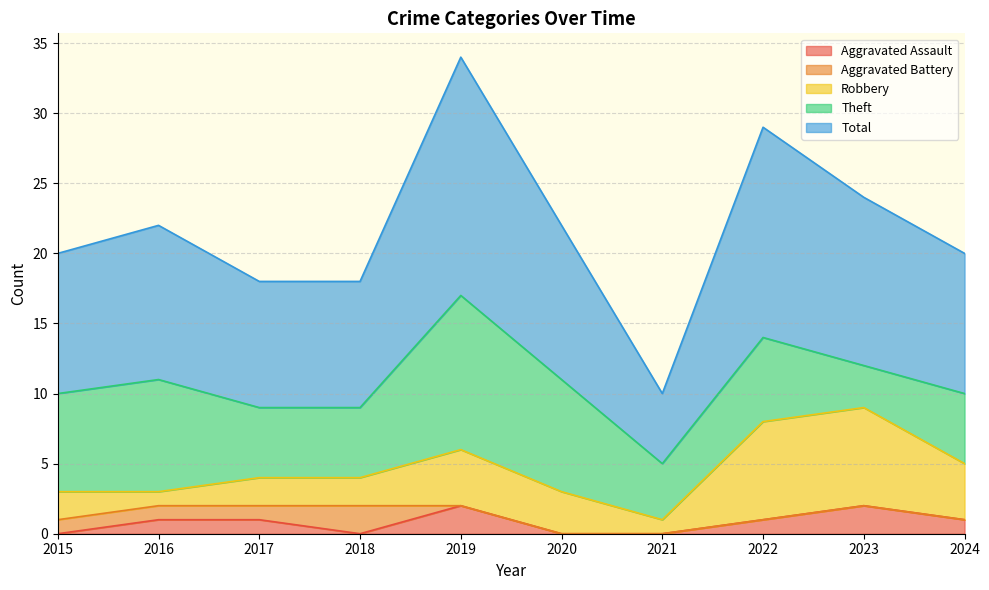

The value of Aggravated Battery at 2017 is 0. True or false?

False